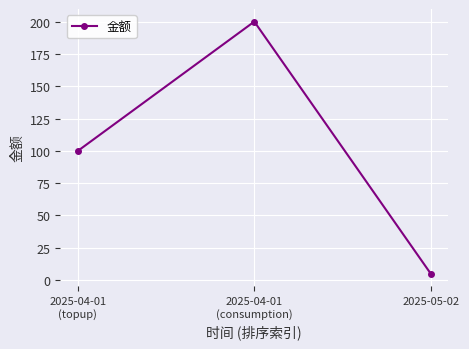

Does the chart have visible grid lines?

Yes